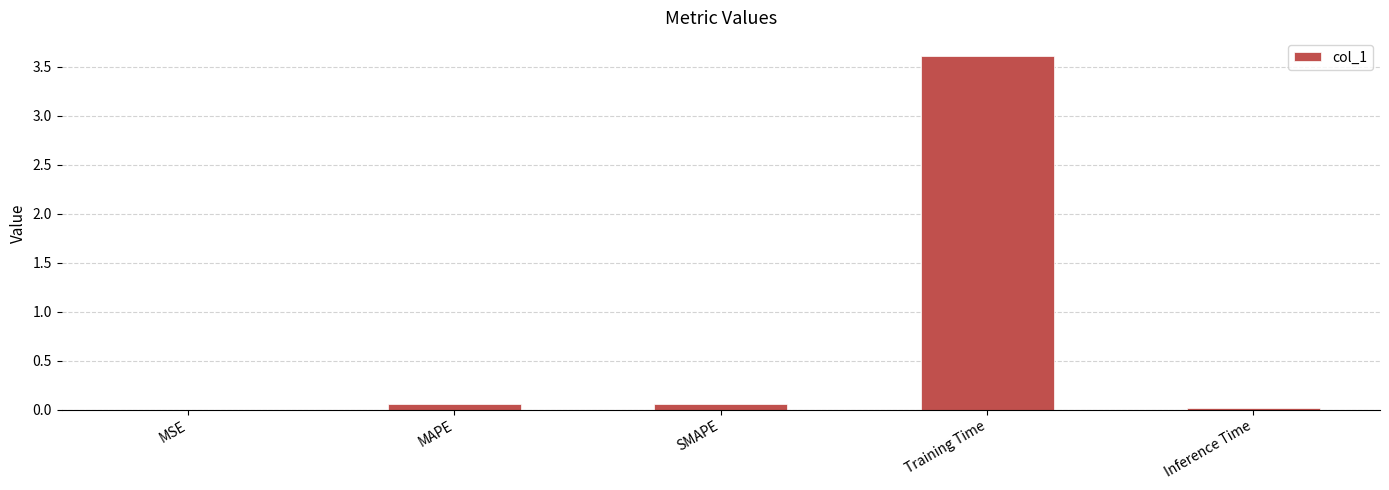

Between MSE and Training Time, which is larger?

Training Time